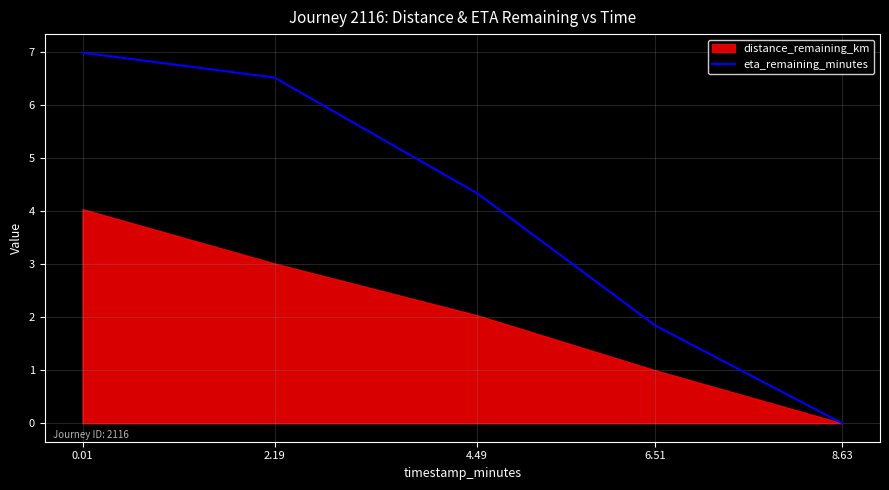

Is it true that the value at 6.51 is 1.8?

True